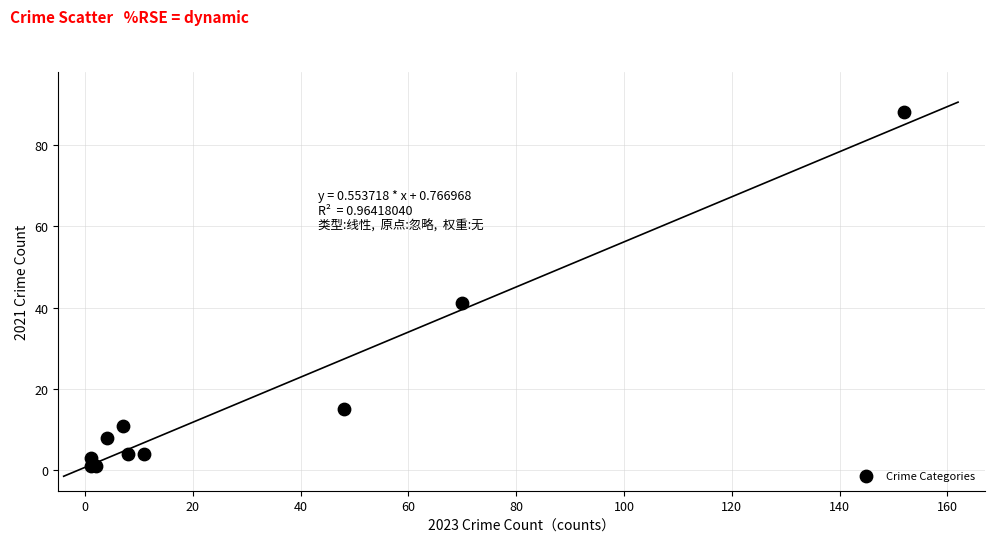

What Y value in the scatter plot is closest to 44?

41